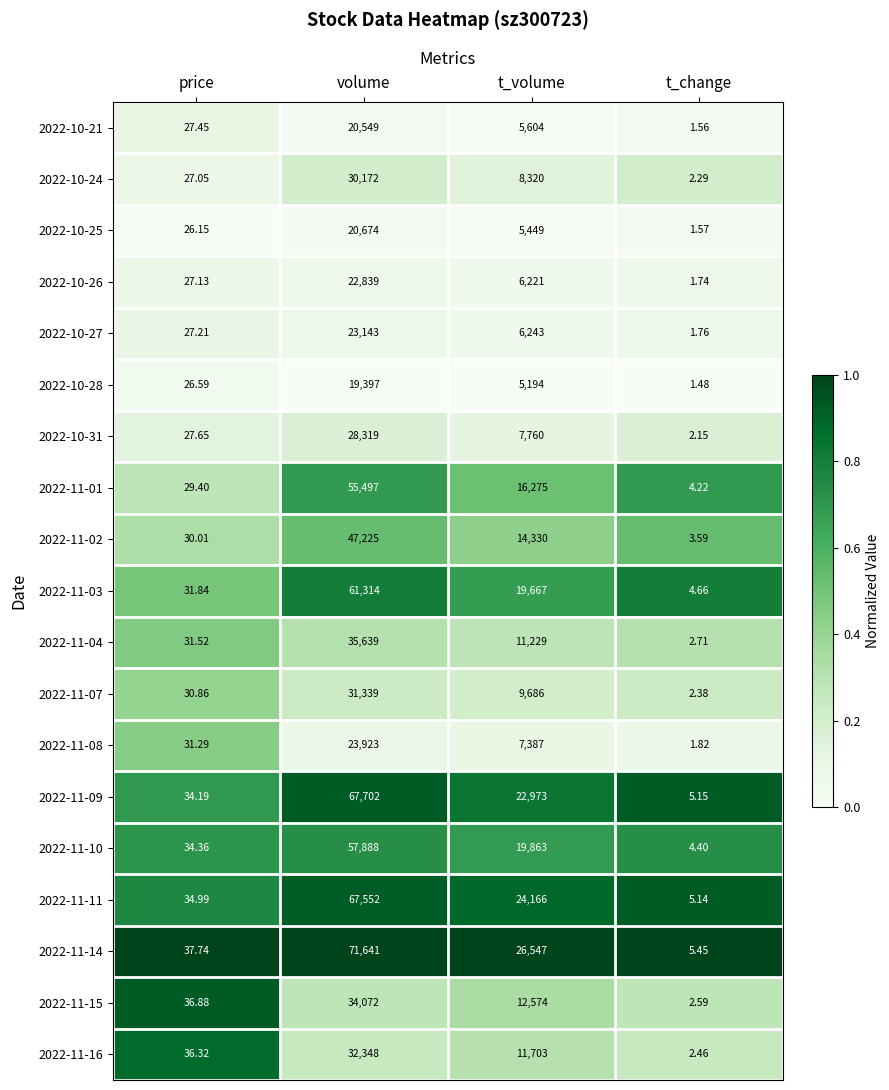

How many categories are shown in the chart?

4